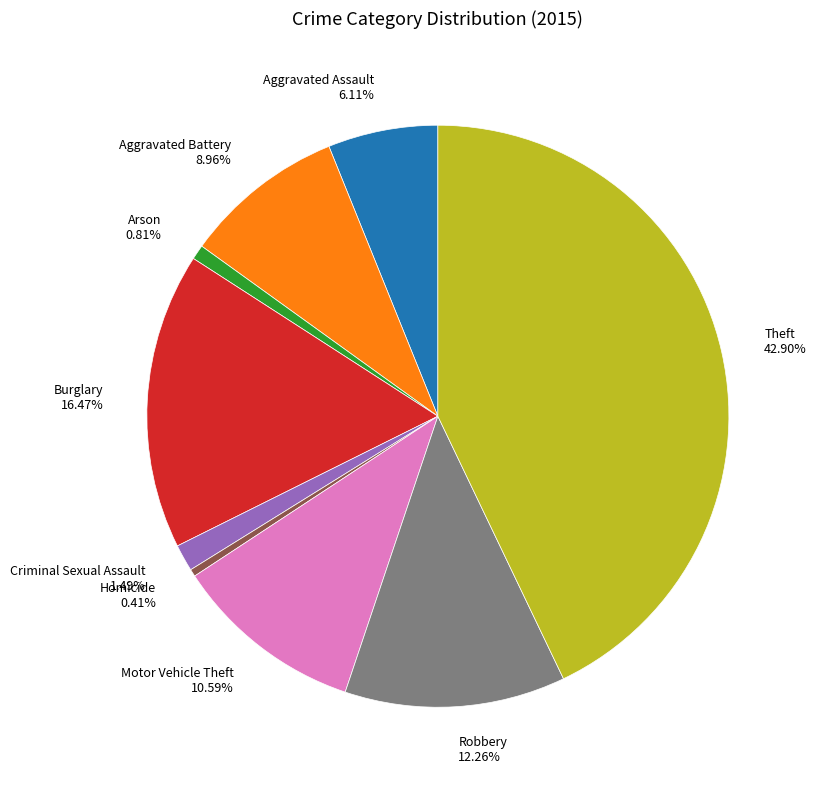

To the nearest percent, what percentage of the pie is Arson?

1%